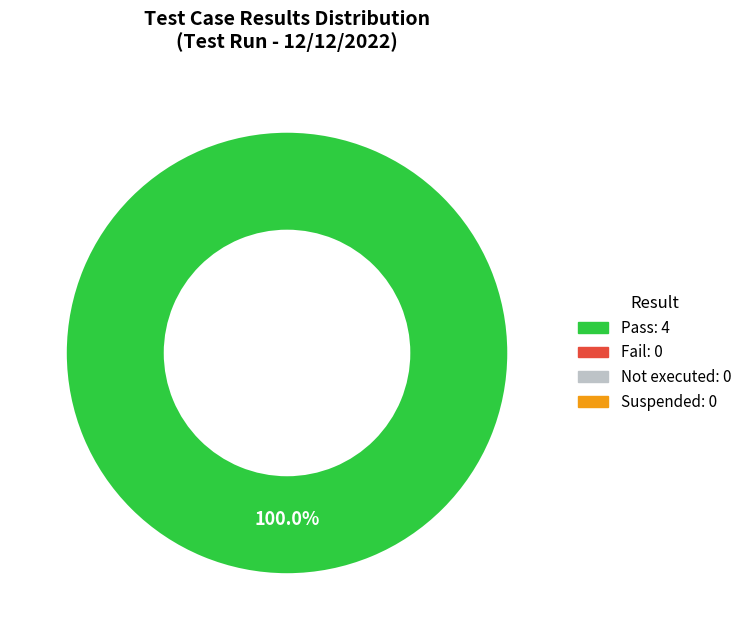

Does any single category account for the majority?

Yes